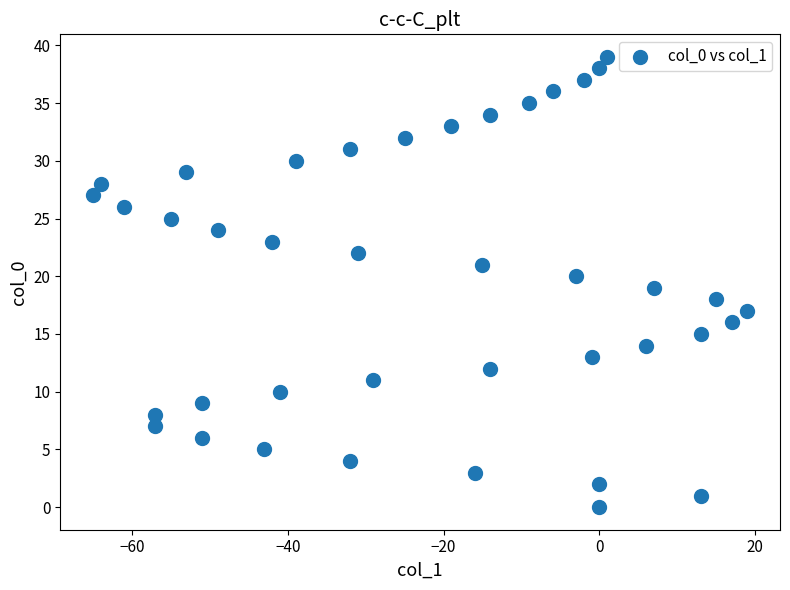

What is the range of Y values (max minus min)?

39